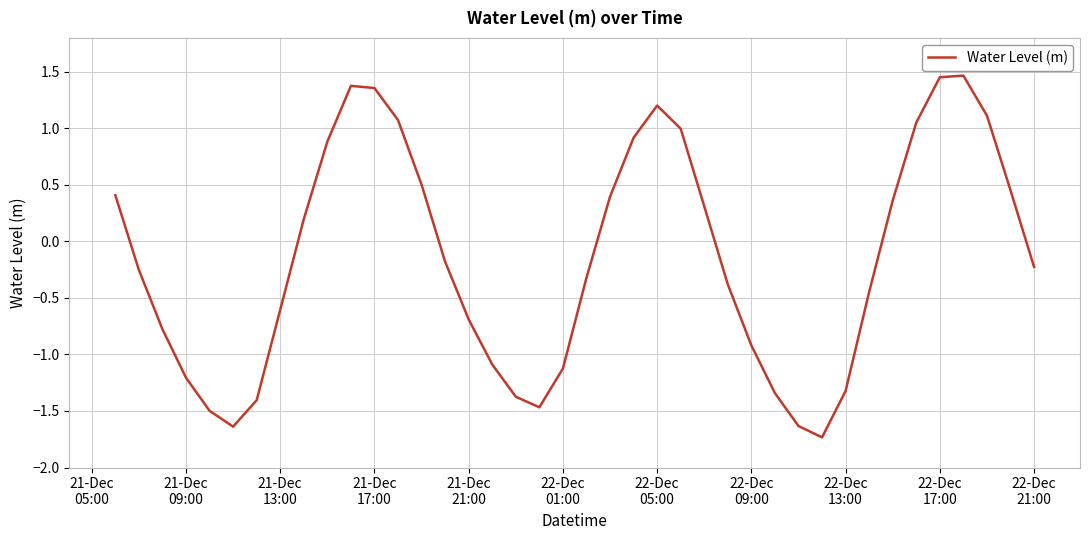

What is the smallest value displayed?

-1.7